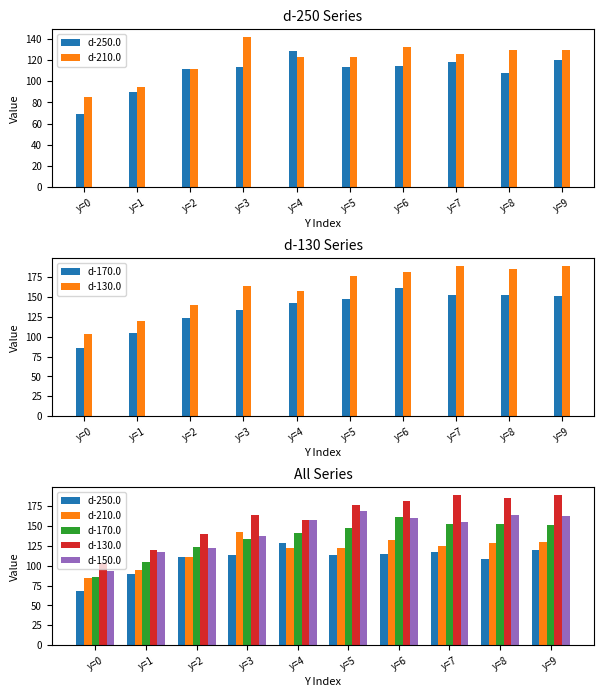

How many groups of bars are there?

10